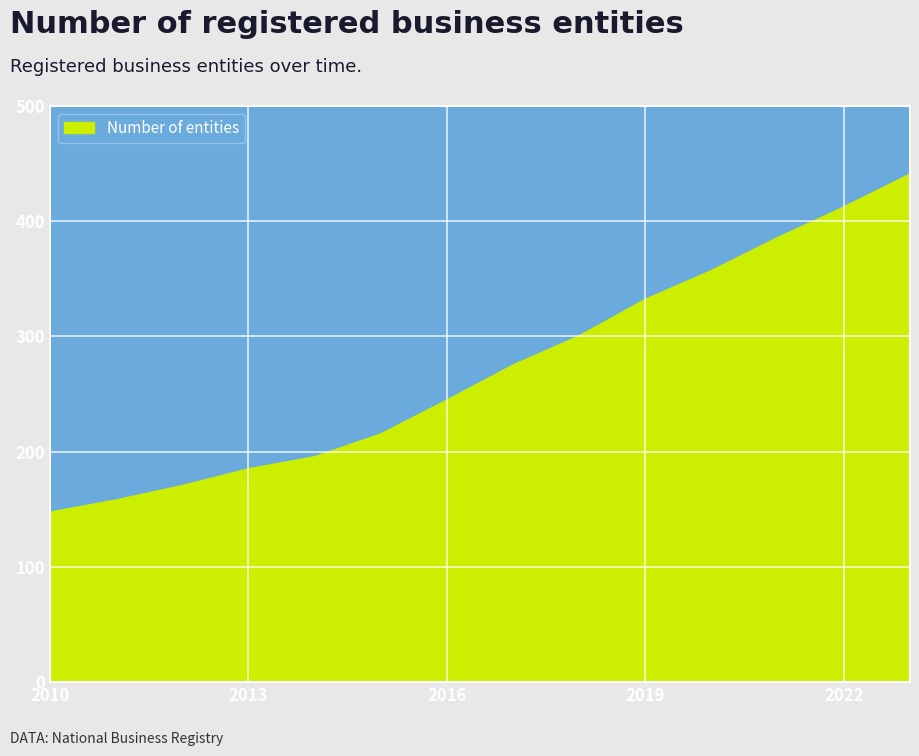

What is the minimum value shown in the chart?

146.8